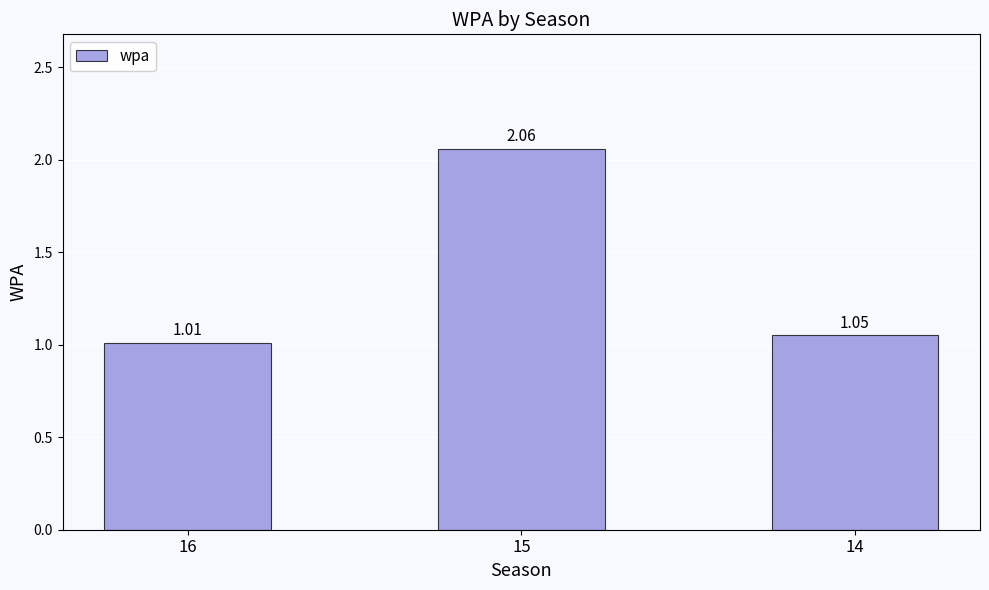

True or false: the data shows 1.8 at 14.

False